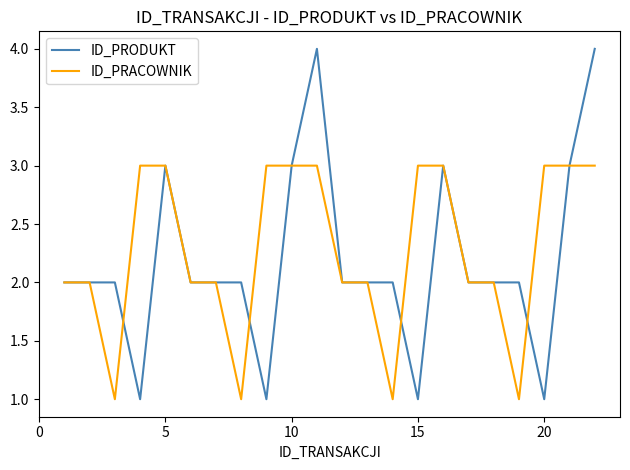

What is the maximum value shown in the chart?

4